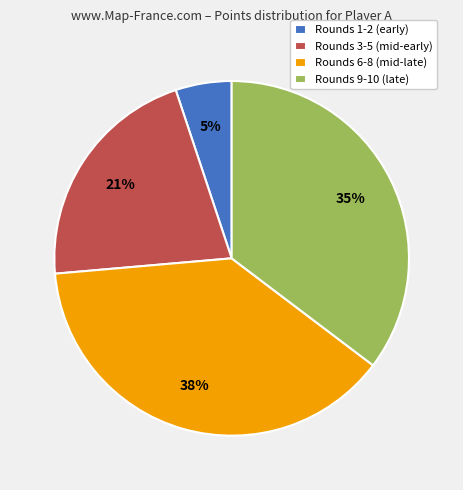

Approximately how many times larger is the value at Rounds 3-5 (mid-early) compared to Rounds 9-10 (late)?

0.6